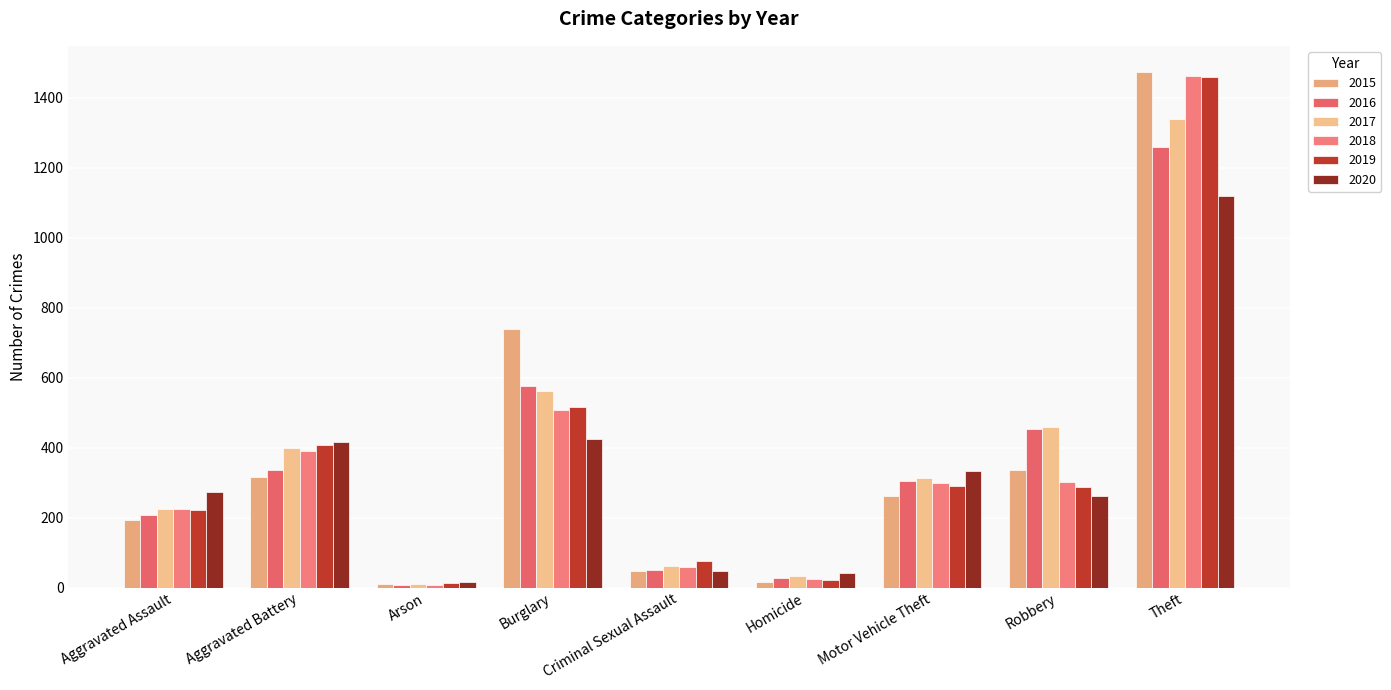

Does the chart contain stacked bars?

No